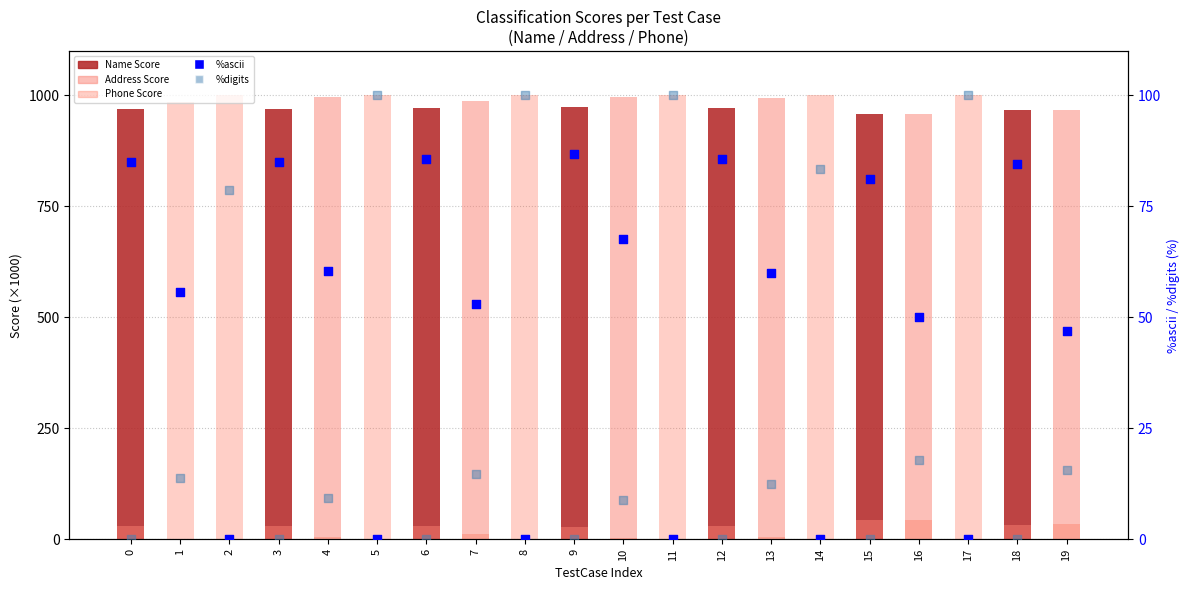

At which category is the sum across all series the highest?

5